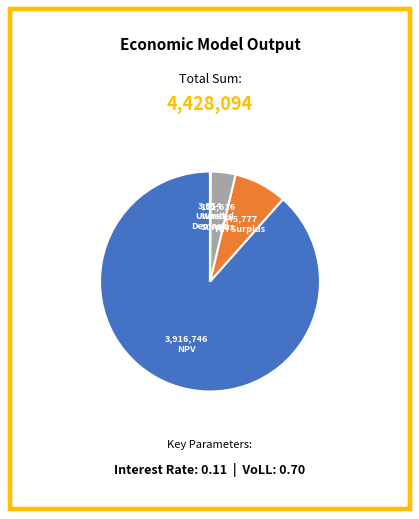

Does any single category account for the majority?

Yes